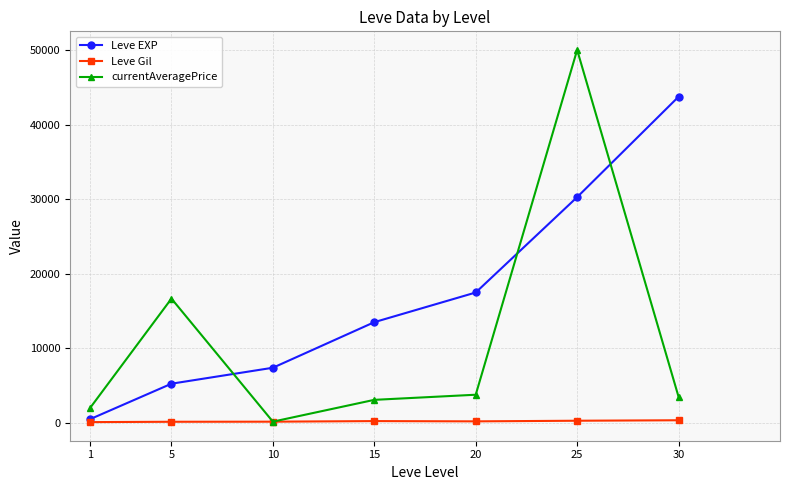

True or false: Leve EXP has more than 1 points higher than both neighbors.

False